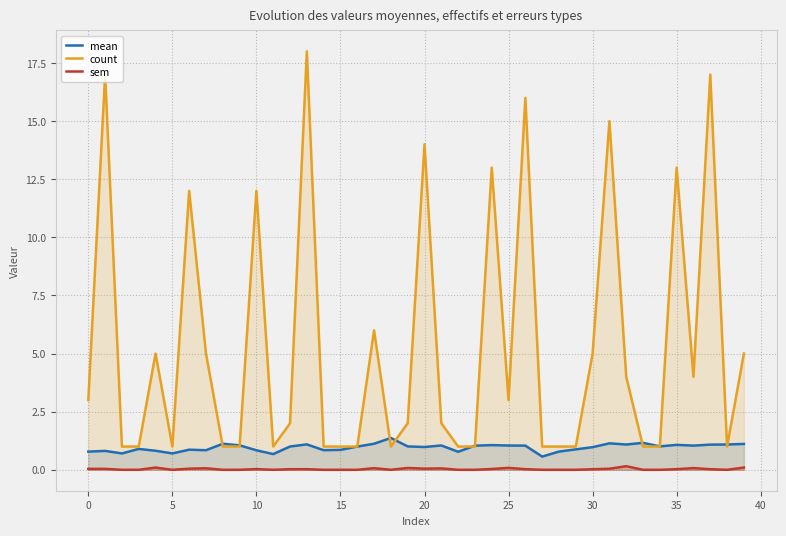

At which label does count reach its peak?

13